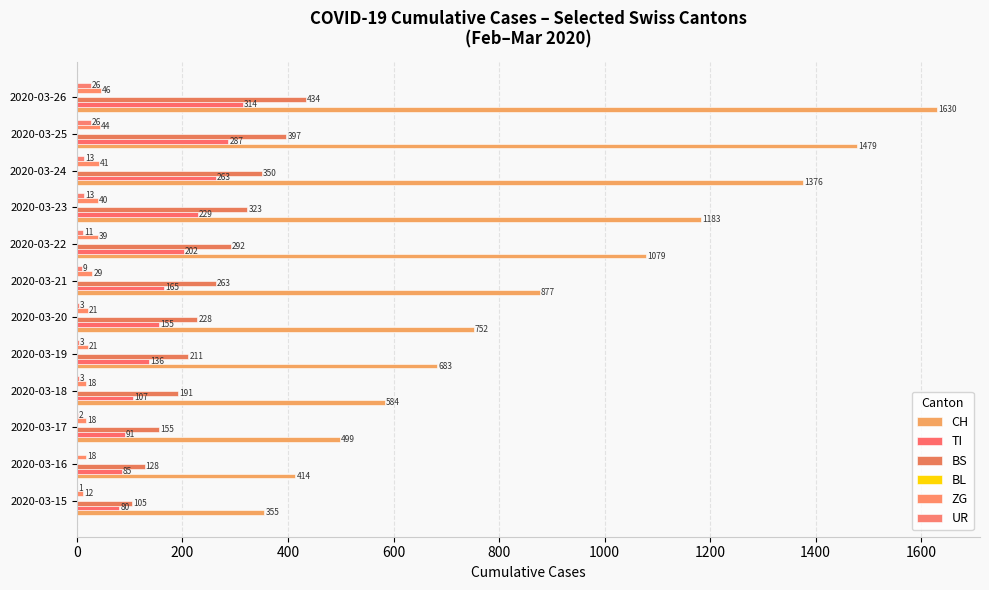

How many categories are shown in the chart?

12